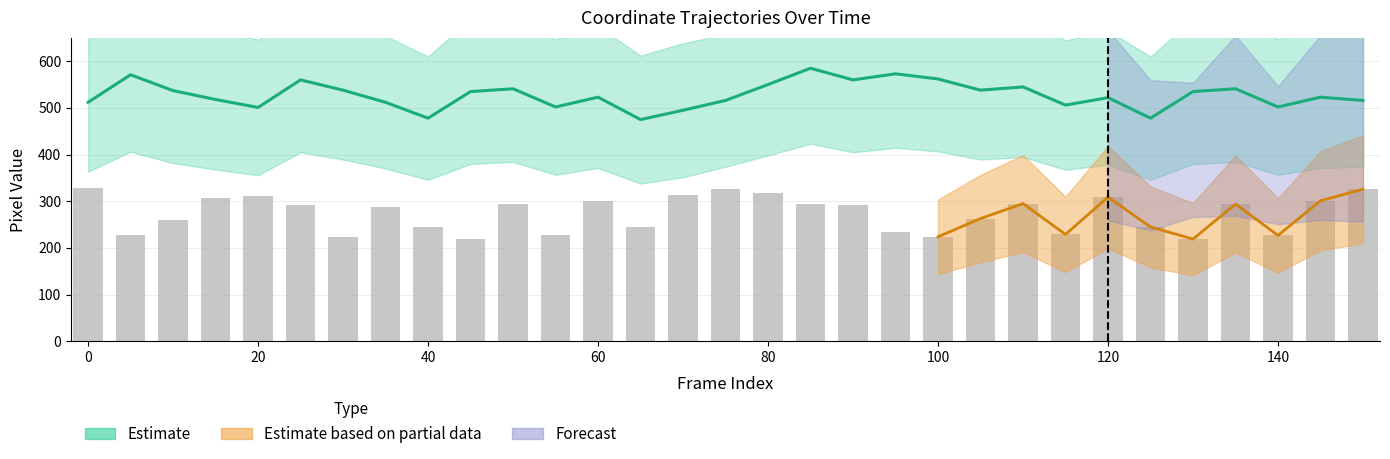

What is the difference between the maximum and minimum values in the cy series?

110